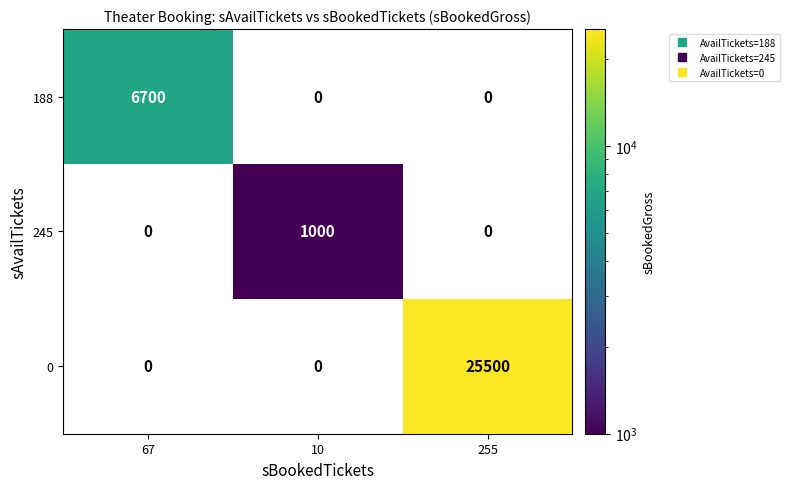

Reading left to right, what are all the values shown in this chart?

188: 6700	0	0
245: 0	1000	0
0: 0	0	25500